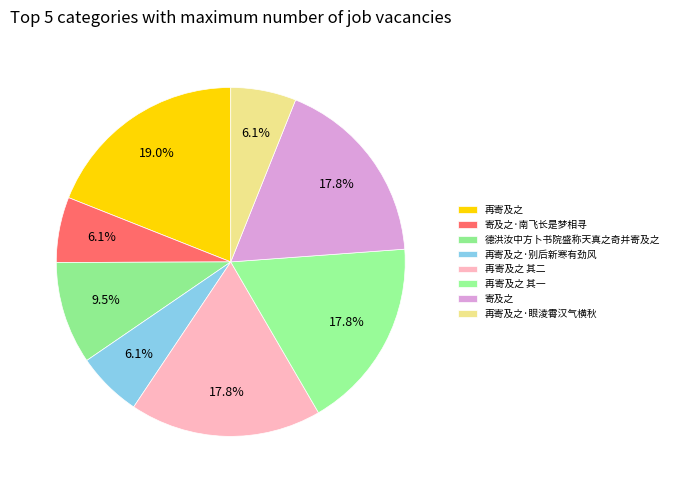

To the nearest percent, what is the difference between the largest and smallest slice percentages?

13%